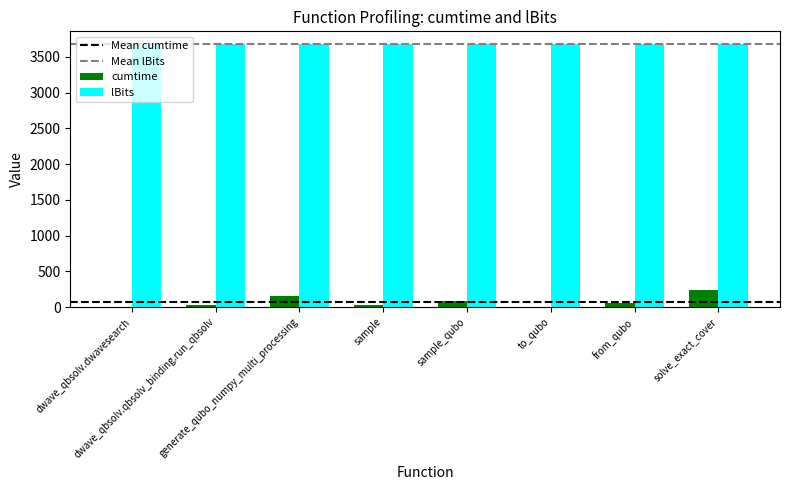

What is the greatest value displayed?

3675.0